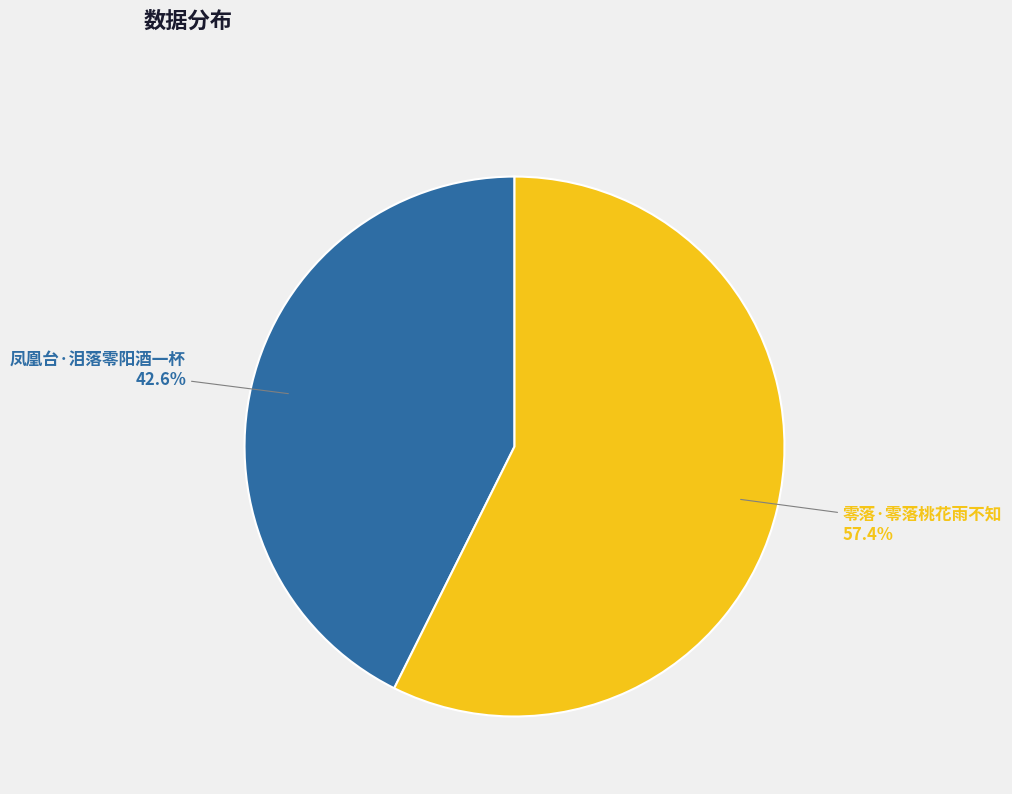

Which slice is the largest?

零落·零落桃花雨不知